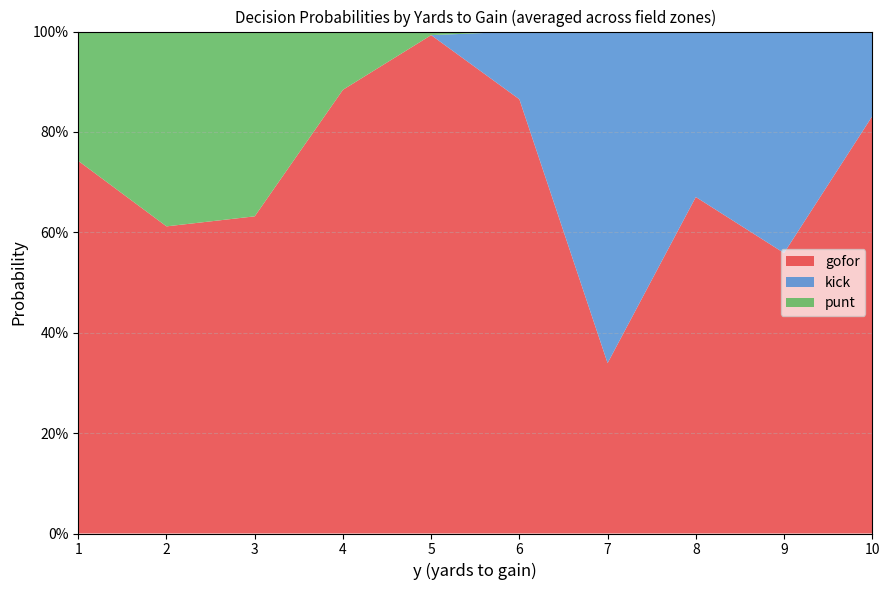

What are all the series names shown in the legend?

gofor, kick, punt